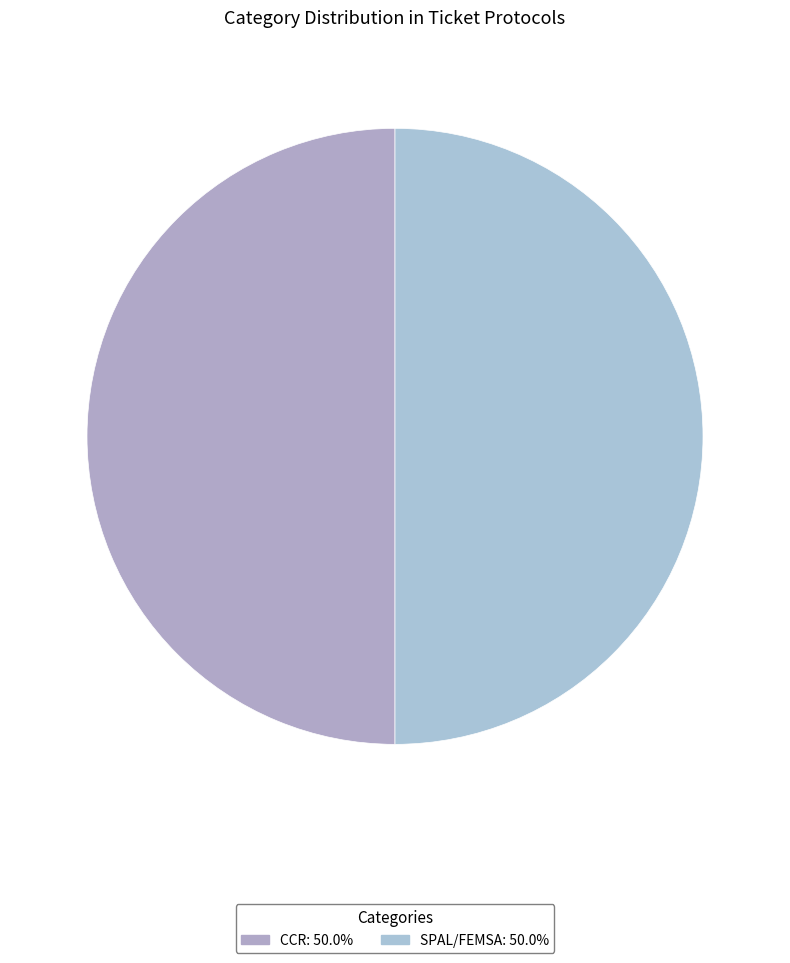

What percentage is NOT represented by SPAL/FEMSA?

50.0%